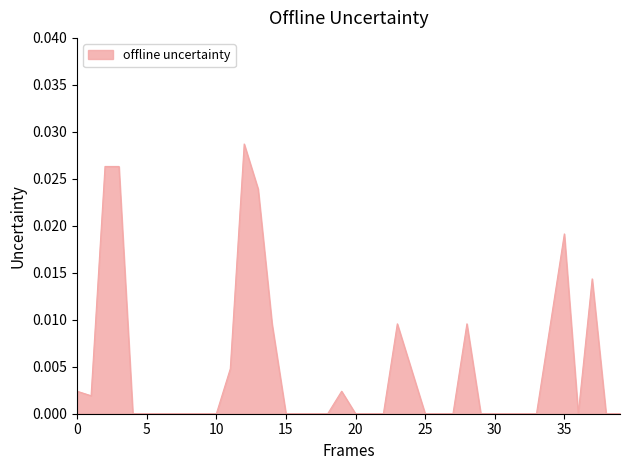

The value at 30 is 0.0. True or false?

True